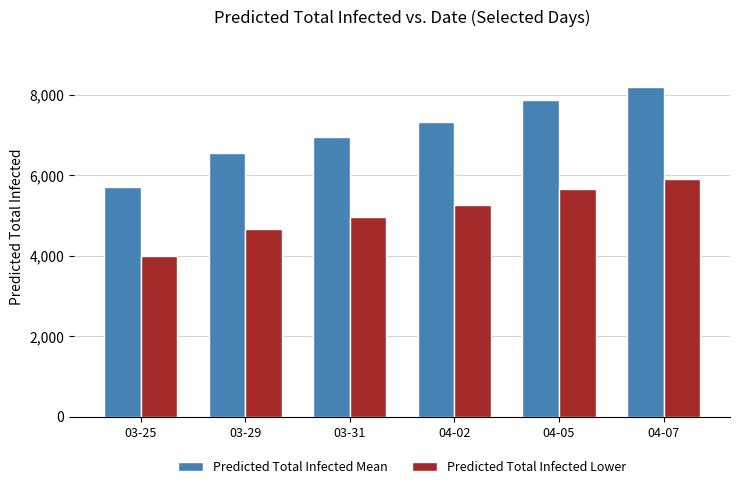

Reading left to right, list all the values displayed in this chart.

Predicted Total Infected Mean: 03-25=5698	03-29=6561	03-31=6956	04-02=7332	04-05=7866	04-07=8203
Predicted Total Infected Lower: 03-25=3993	03-29=4664	03-31=4968	04-02=5253	04-05=5655	04-07=5908